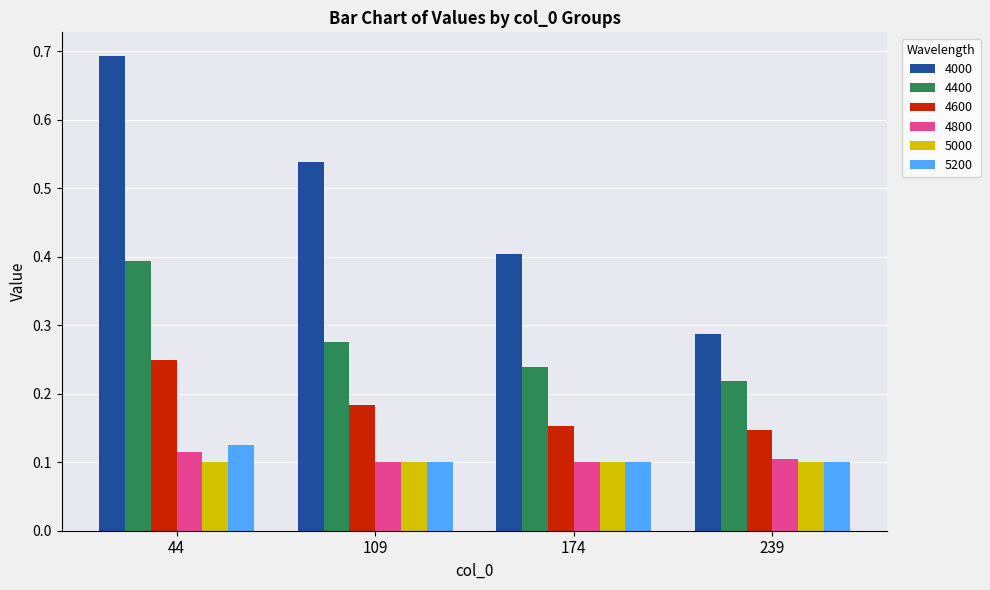

At which category is the sum across all series the highest?

44